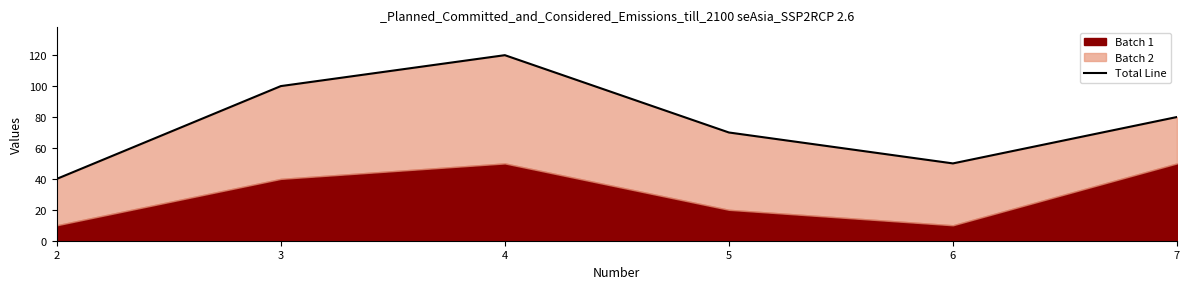

Read the value at 7, to the nearest 10.

80